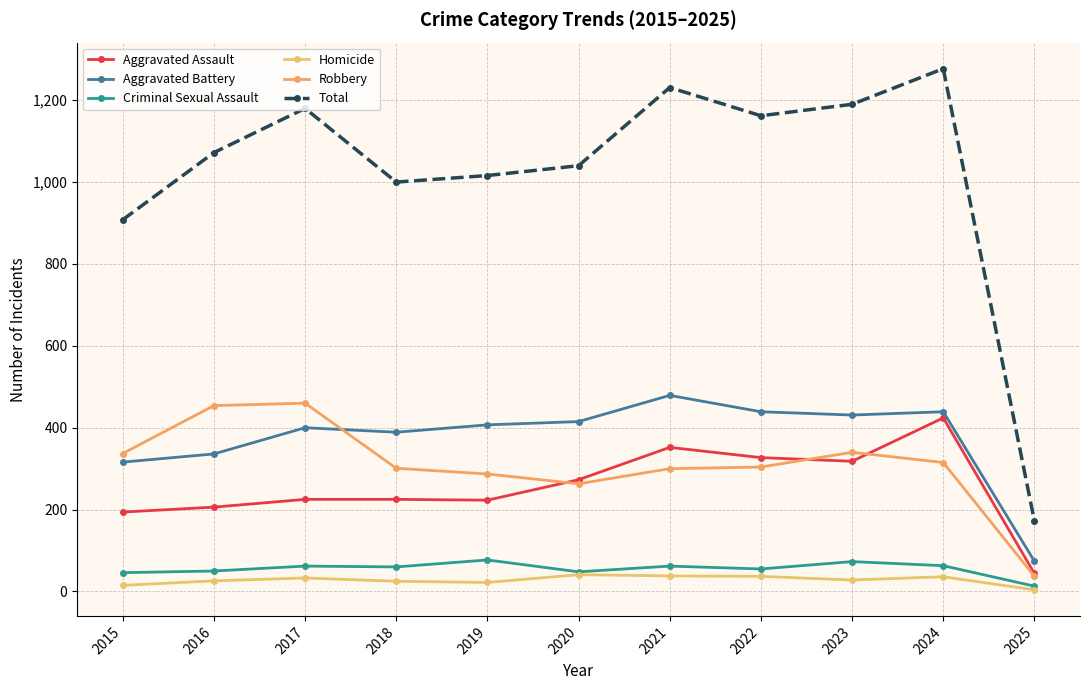

Between 2020 and 2021, which series saw the biggest shift?

Total